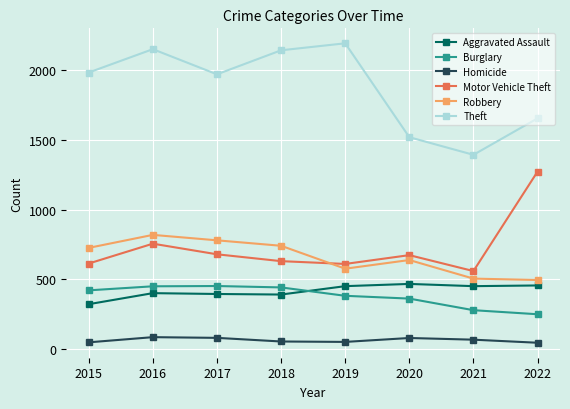

Is this an area chart (filled region under the line)?

No